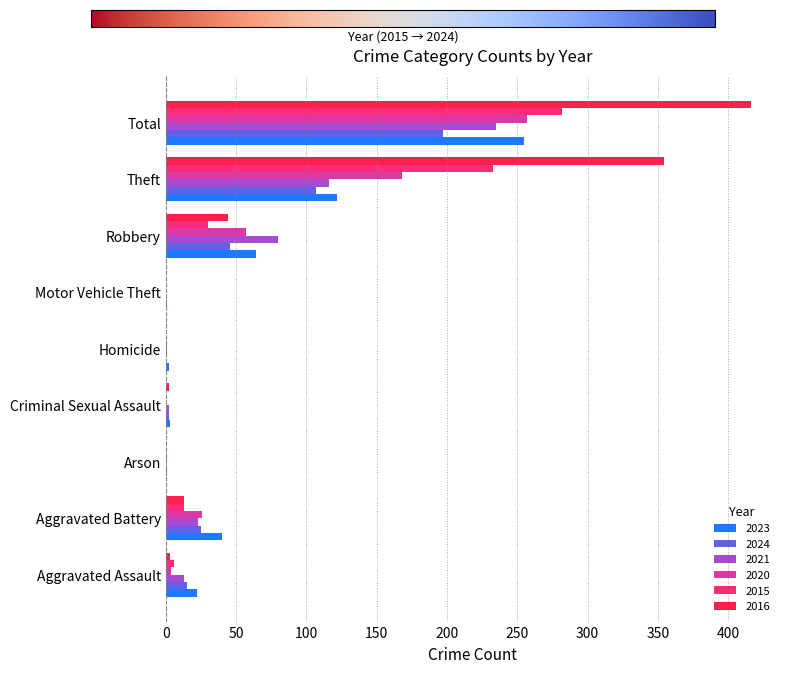

Count the number of data series in this chart.

6